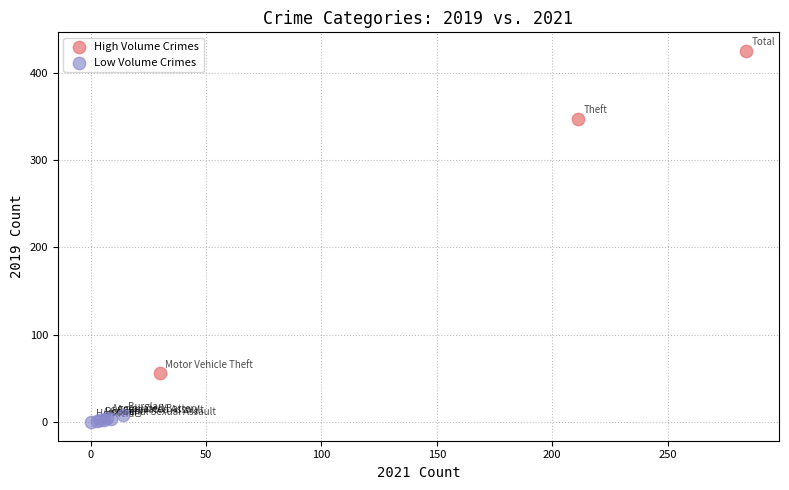

Which series has the widest spread of Y values?

High Volume Crimes